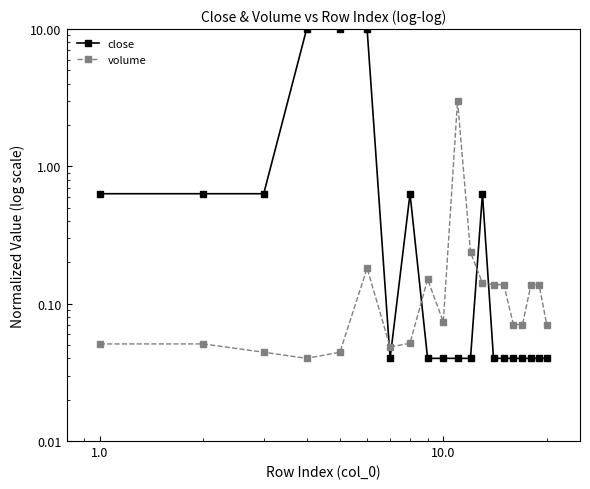

Is the value of close at 12 greater than the value of volume at 19?

Yes